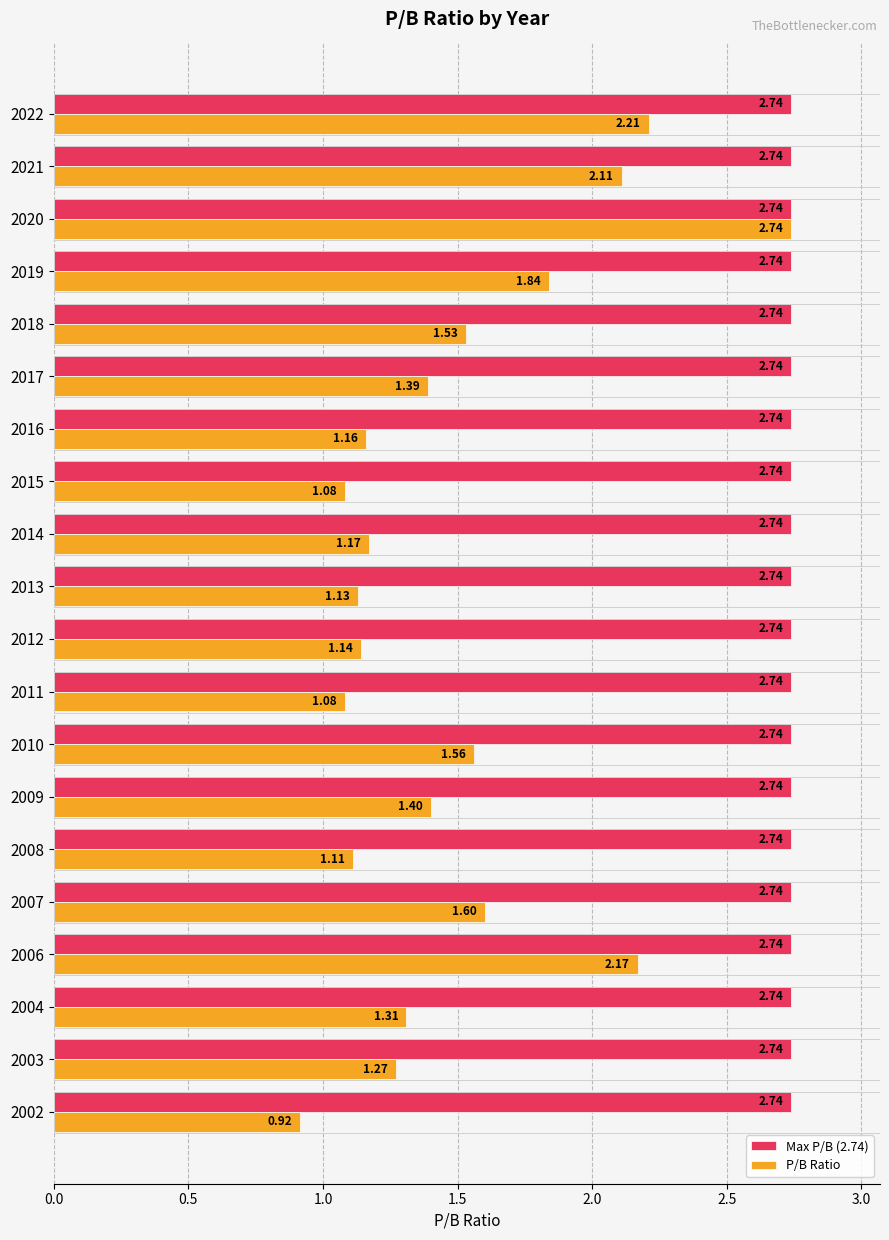

What is the sum of the Max P/B (2.74) values at 2021 and 2016?

5.5